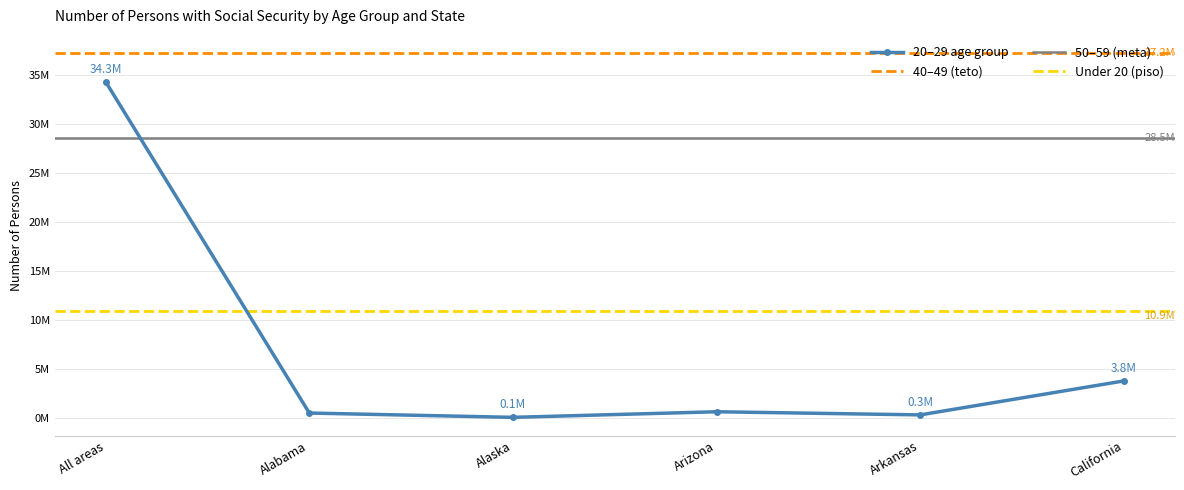

What position from the right is Arizona?

3